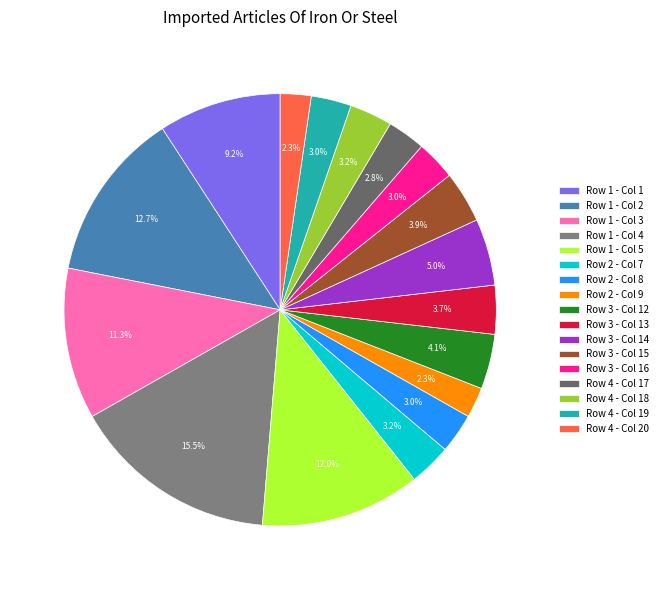

How much of the chart is everything except Row 3 - Col 12?

95.9%